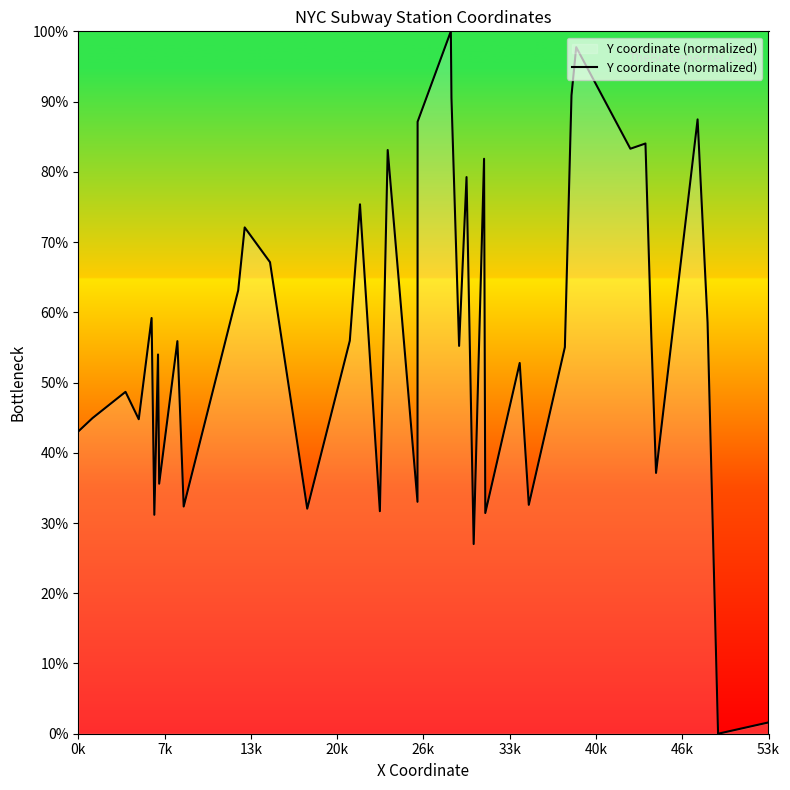

How many lines are shown in the chart?

1